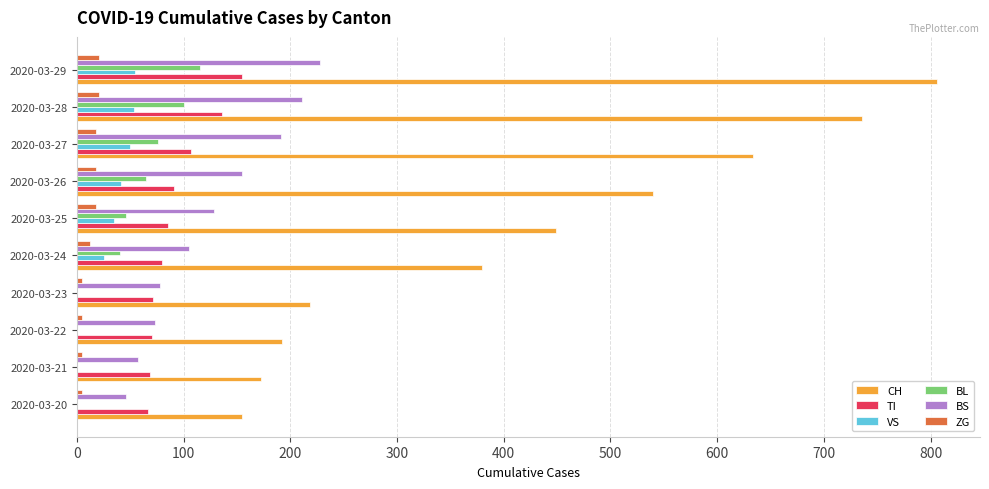

Which series has the largest total across all categories?

CH